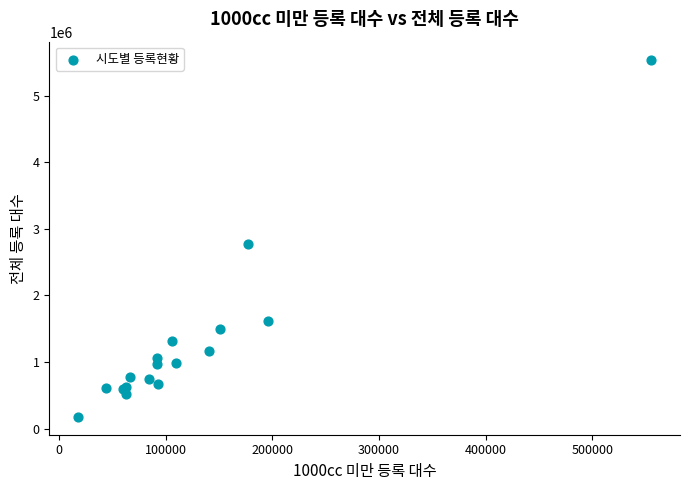

What Y value in the scatter plot is closest to 2859588?

2776237